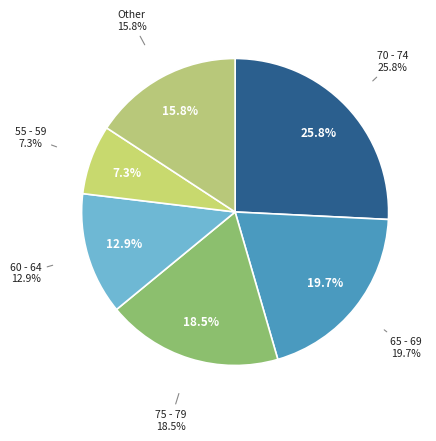

What is the ratio of the value at 75 - 79 to the value at 55 - 59?

2.5